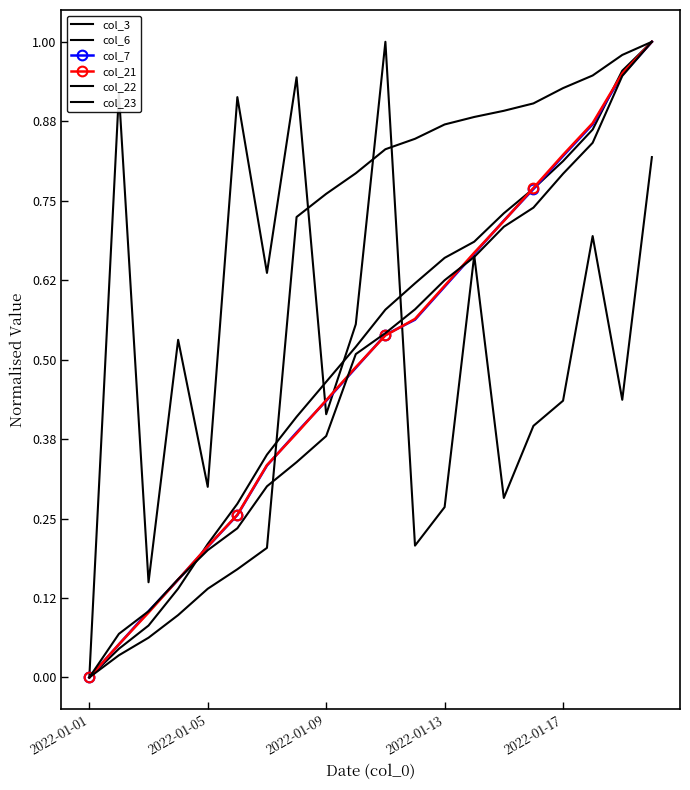

Rank the series by their maximum value, from lowest to highest.

col_3, col_6, col_7, col_21, col_22, col_23